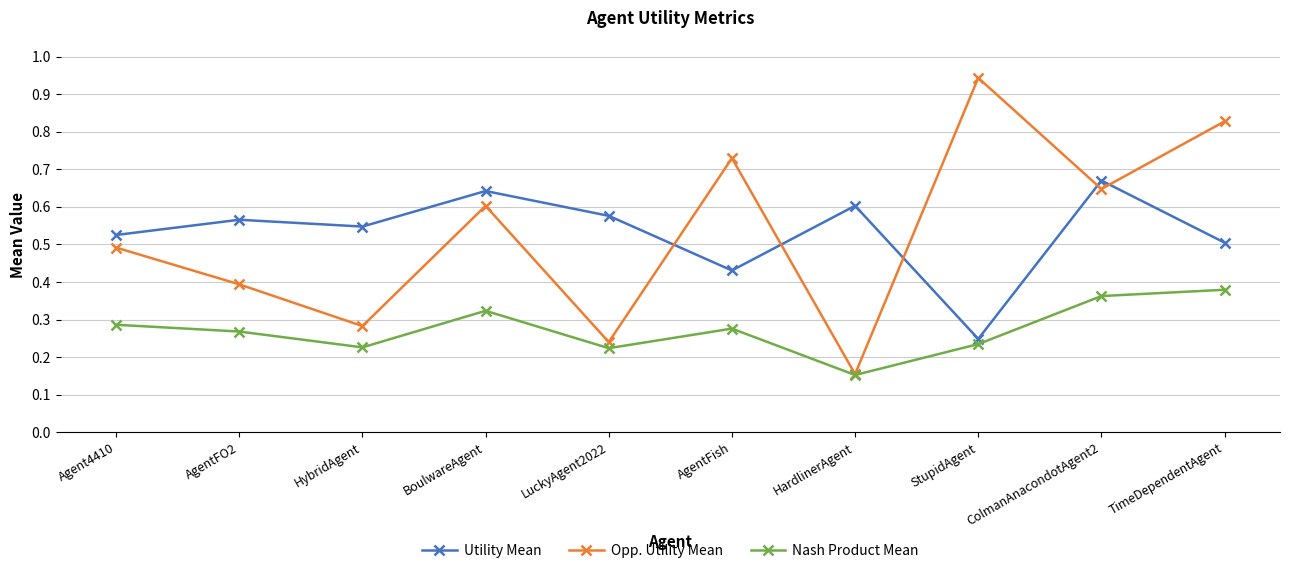

Which category has the lowest value across all series?

HardlinerAgent